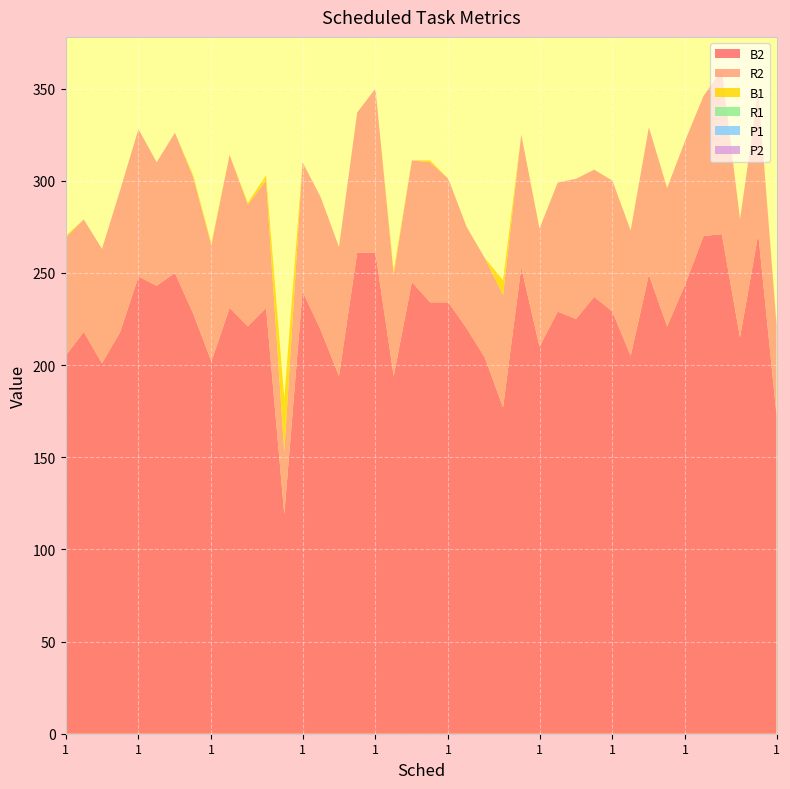

Reading left to right, extract all data points from this chart.

B2: 205	218	201	218	248	243	250	228	202	231	221	231	119	240	219	194	261	261	194	245	234	234	220	204	177	253	210	229	225	237	229	205	249	221	244	270	271	215	271	173
R2: 64	61	62	77	80	67	76	74	63	83	66	69	34	70	72	70	76	89	55	66	76	67	55	54	61	72	64	70	76	69	71	68	80	75	78	76	89	64	78	49
B1: 1	0	0	0	0	0	0	1	1	0	1	3	29	0	0	0	0	0	2	0	1	0	0	0	8	0	0	0	0	0	0	0	0	0	0	0	0	0	0	1
R1: 0	0	0	0	0	0	0	0	0	0	0	0	0	0	0	0	0	0	0	0	0	0	0	0	0	0	0	0	0	0	0	0	0	0	0	0	0	0	0	0
P1: 0	0	0	0	0	0	0	0	0	0	0	0	0	0	0	0	0	0	0	0	0	0	0	0	0	0	0	0	0	0	0	0	0	0	0	0	0	0	0	0
P2: 0	0	0	0	0	0	0	0	0	0	0	0	0	0	0	0	0	0	0	0	0	0	0	0	0	0	0	0	0	0	0	0	0	0	0	0	0	0	0	0